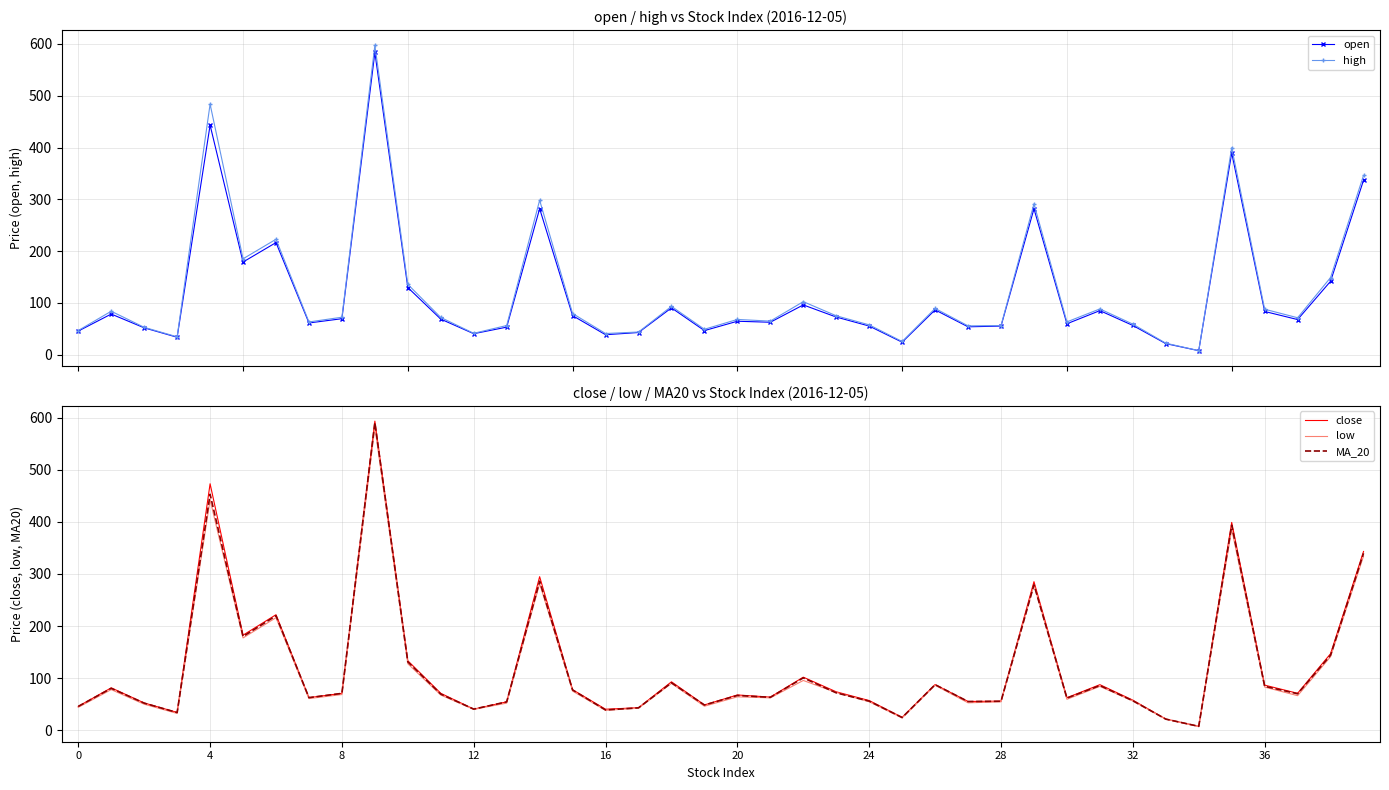

What is the maximum value for close?

593.1